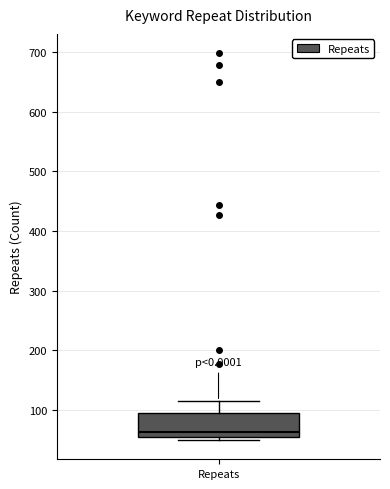

Read this box plot against the y-axis: the position of the median line, the range covered by the box, and the ends of both whiskers. The values are not printed on the chart, so give them approximately, as read against the axis.

median 60 (just above the box's lower edge), box 60 to 90, whiskers 50 to 120